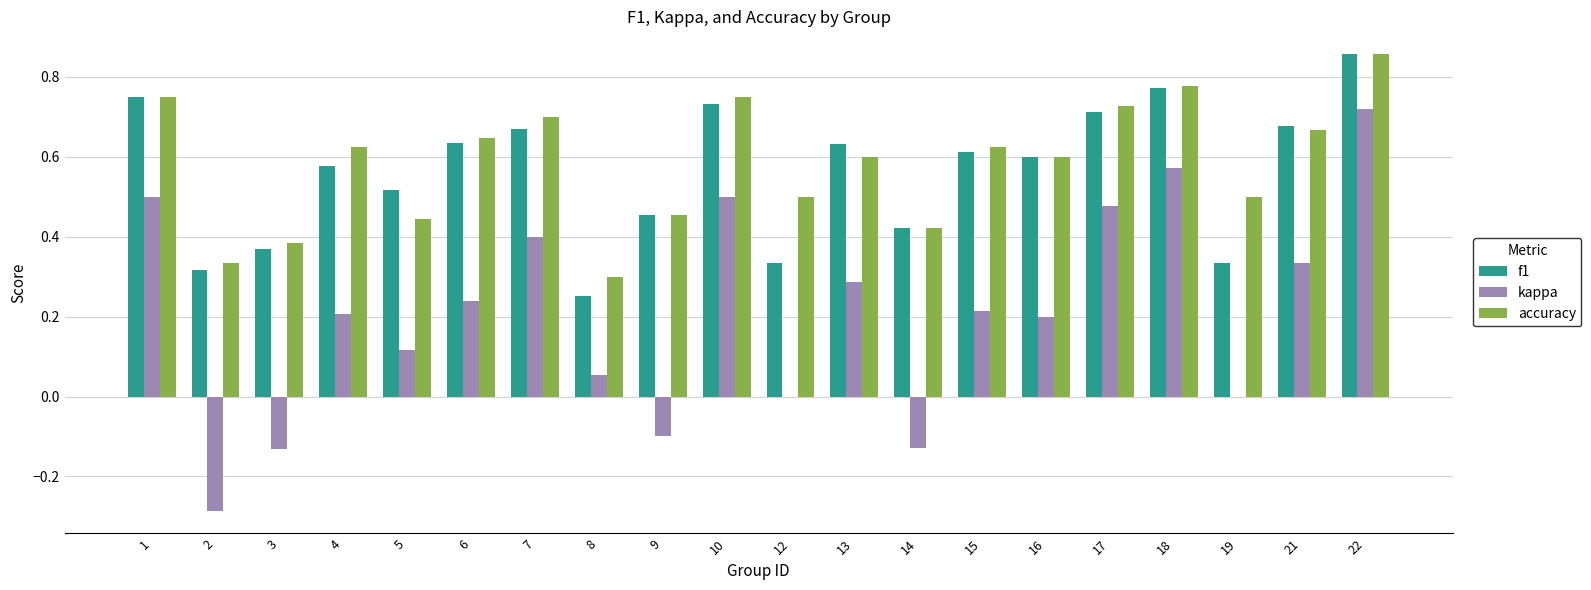

The value of f1 at 2 is 0.5. True or false?

False